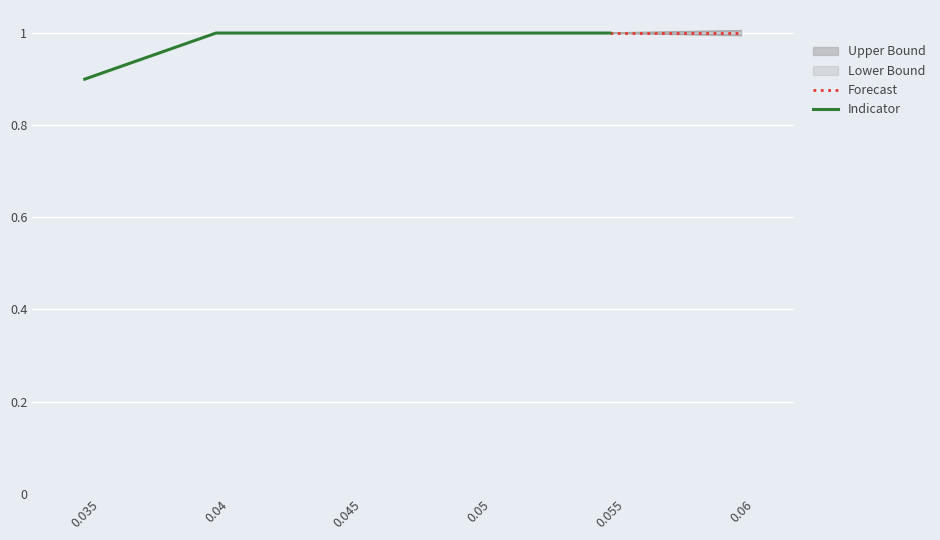

Rank the categories by value from highest to lowest.

0.04, 0.045, 0.05, 0.055, 0.06, 0.035